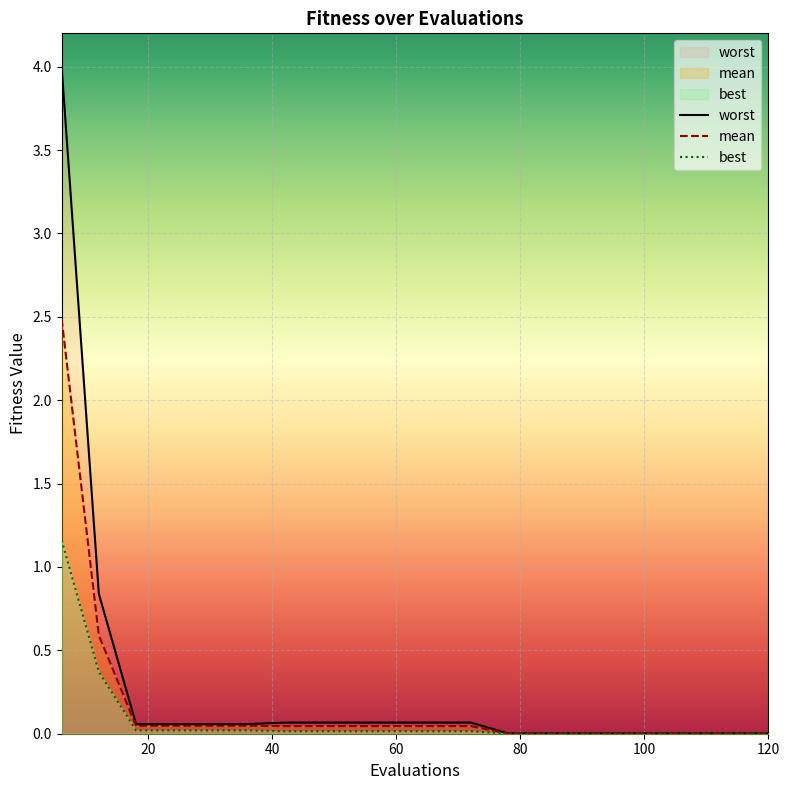

Reading left to right, list all the values displayed in this chart.

mean: 2.5	0.6	0.0	0.0	0.0	0.0	0.0	0.0	0.0	0.0	0.0	0.0	0.0	0.0	0.0	0.0	0.0	0.0	0.0	0.0
best: 1.2	0.4	0.0	0.0	0.0	0.0	0.0	0.0	0.0	0.0	0.0	0.0	0.0	0.0	0.0	0.0	0.0	0.0	0.0	0.0
worst: 4.0	0.8	0.1	0.1	0.1	0.1	0.1	0.1	0.1	0.1	0.1	0.1	0.0	0.0	0.0	0.0	0.0	0.0	0.0	0.0